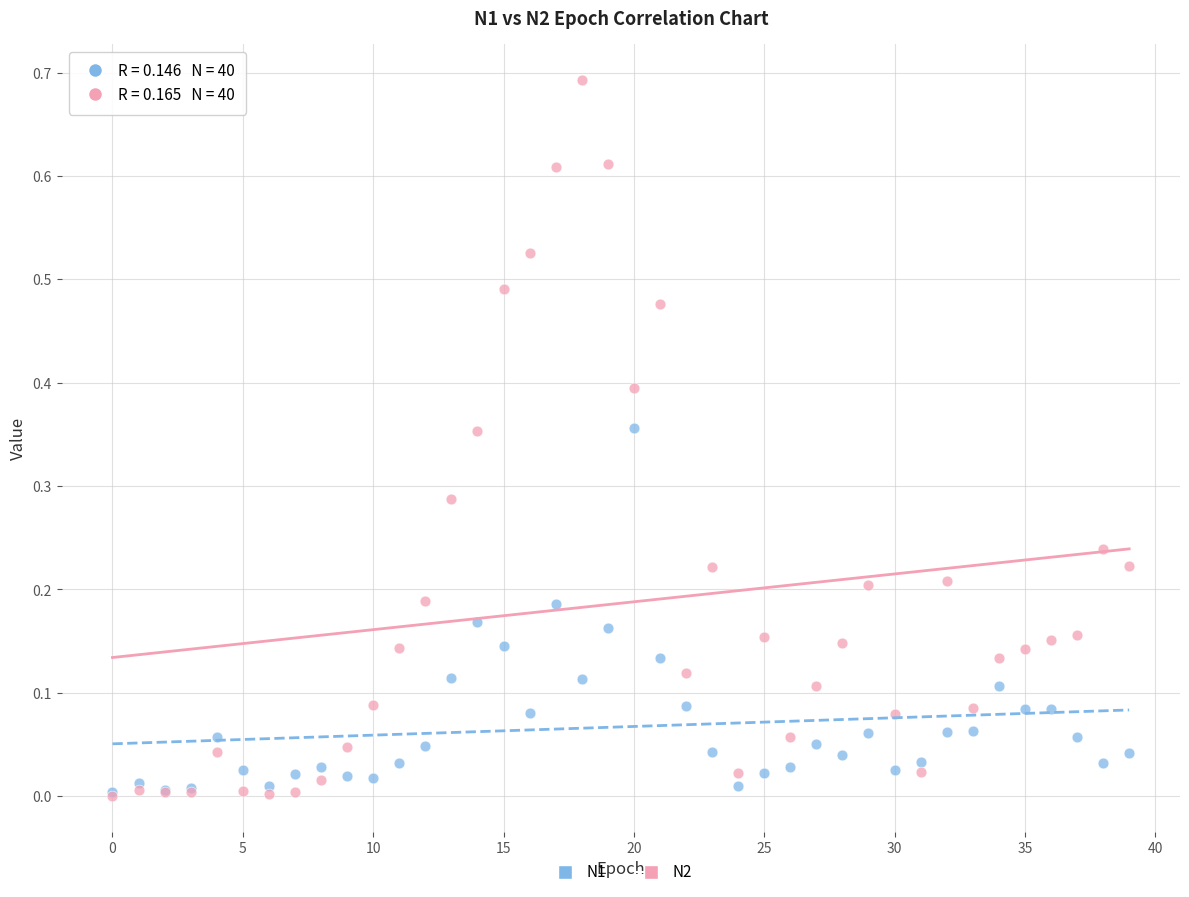

Which series contains the highest Y value?

N2